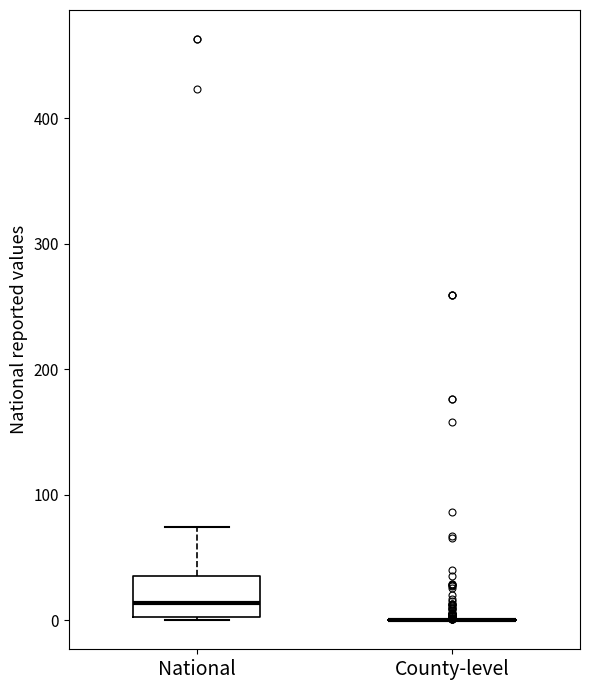

Reading left to right, transcribe this box plot: for each box, give where its median line is, the range the box spans, and where its two whiskers end, as read against the y-axis. The values are not printed on the chart, so give them approximately, as read against the axis.

National: median 10, box 0 to 40, whiskers 0 to 70
County-level: box collapsed to a line at 0, whiskers 0 to 0